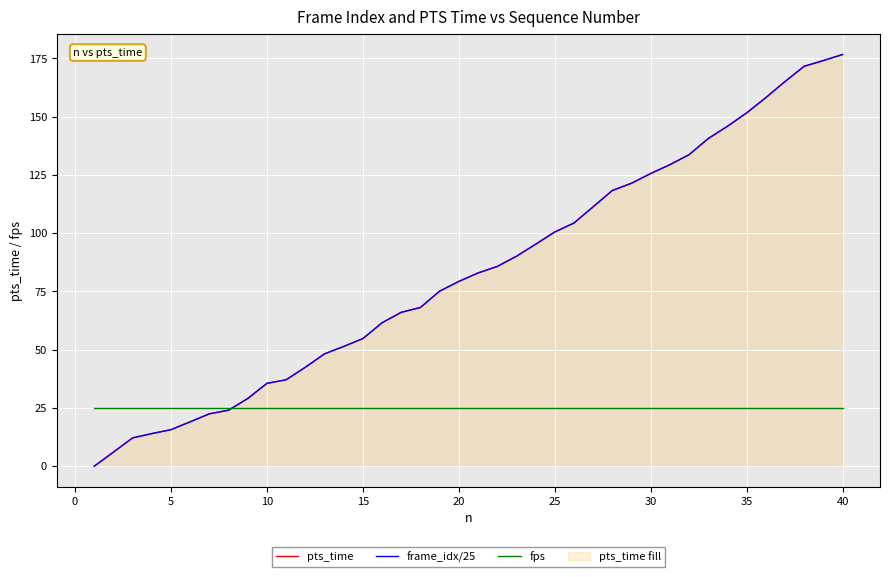

What is the greatest value displayed?

176.7